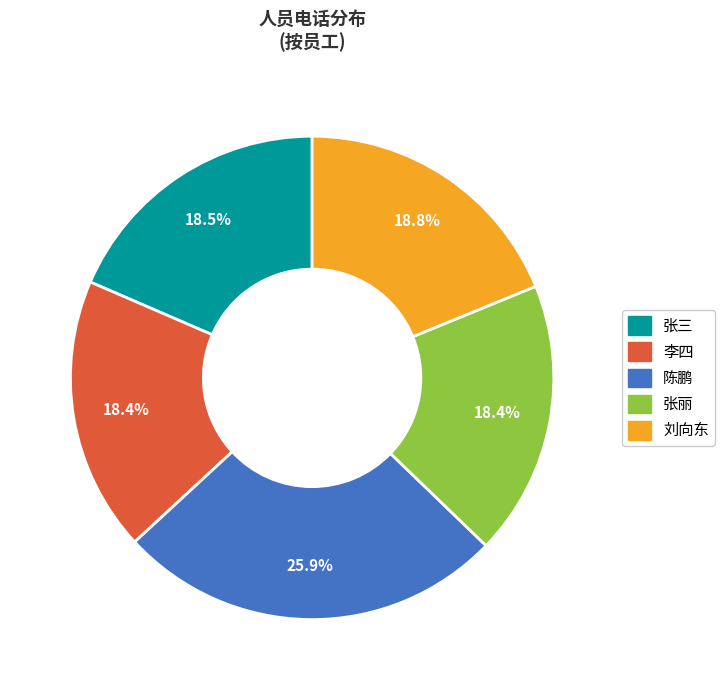

What is the largest slice in the pie chart?

陈鹏